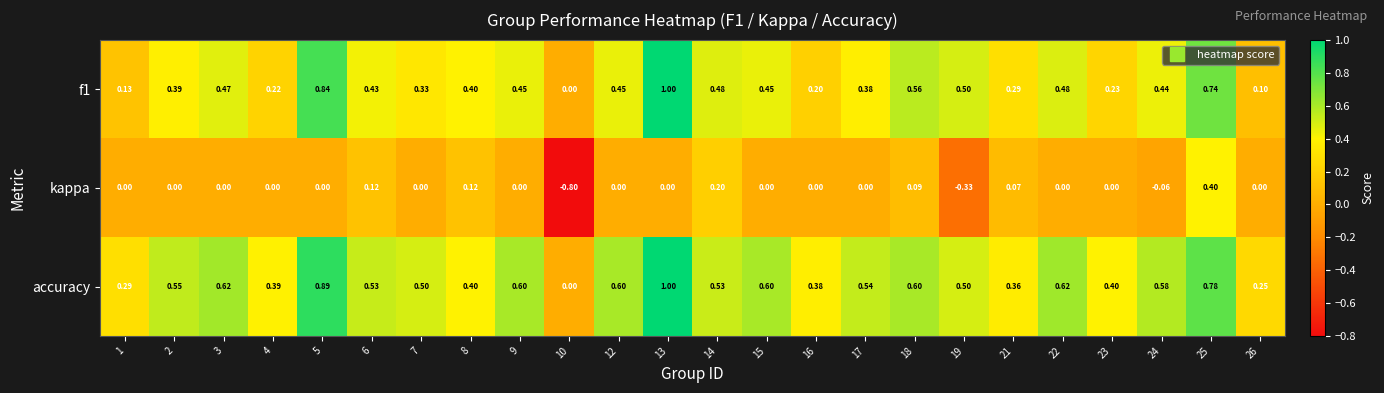

Which series changed the most between 2 and 22?

f1